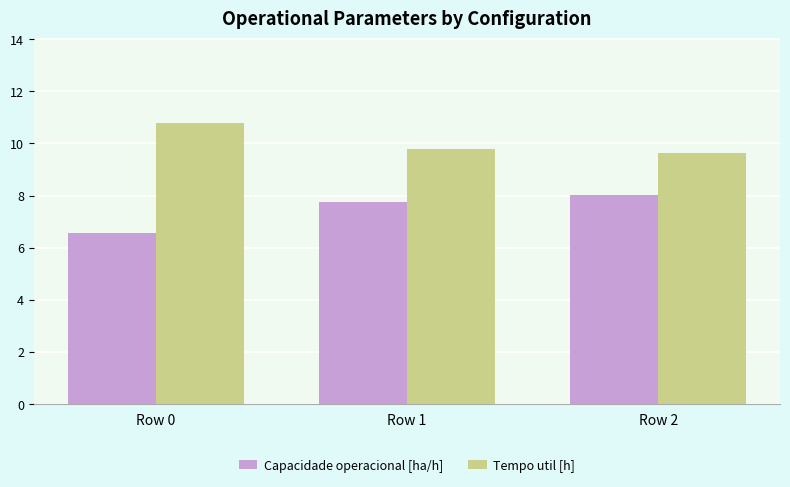

What is the average value of the Capacidade operacional [ha/h] series?

7.5